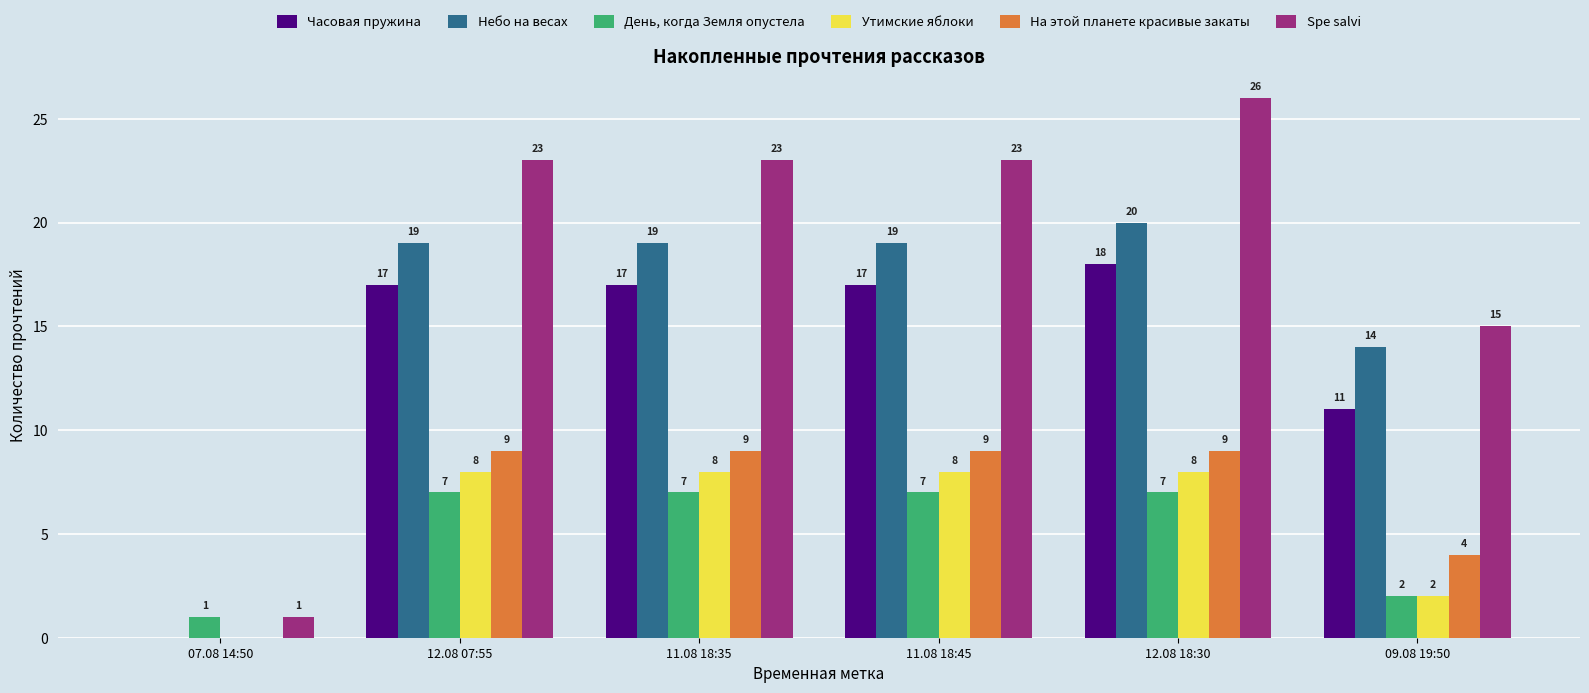

How many series are shown in this chart?

6